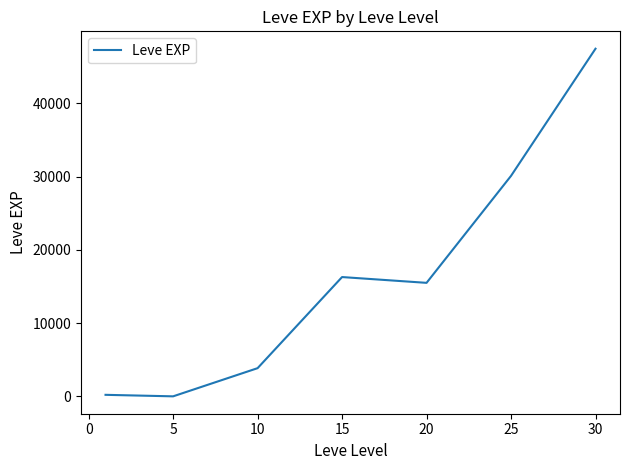

What is the sum of all values?

113427.3